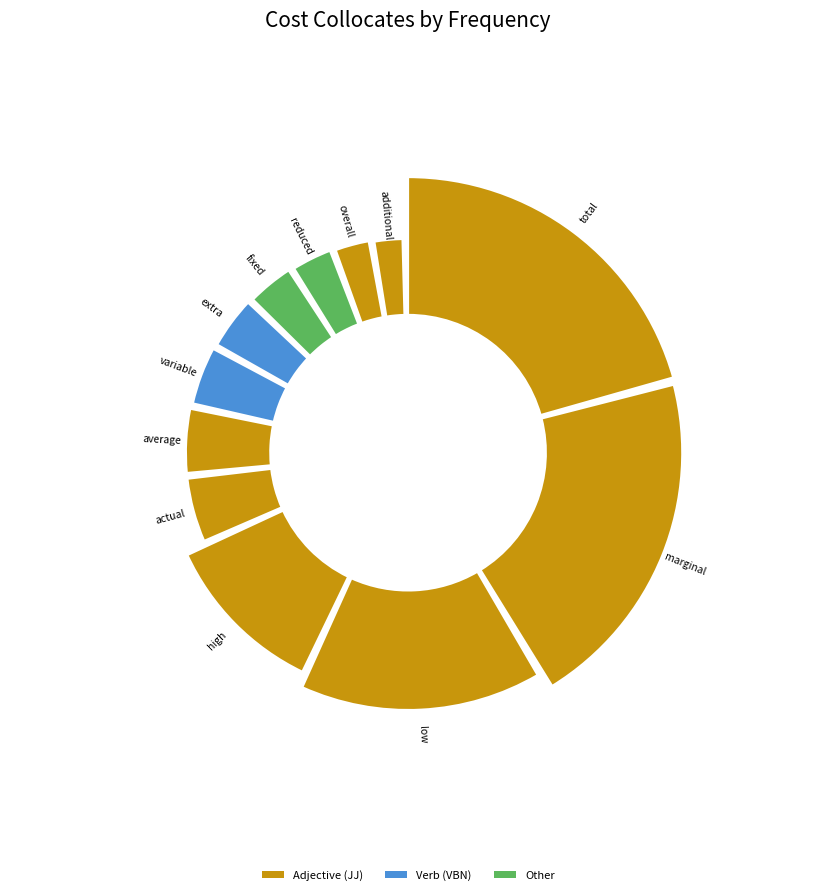

True or false: high accounts for 24% of the total.

False